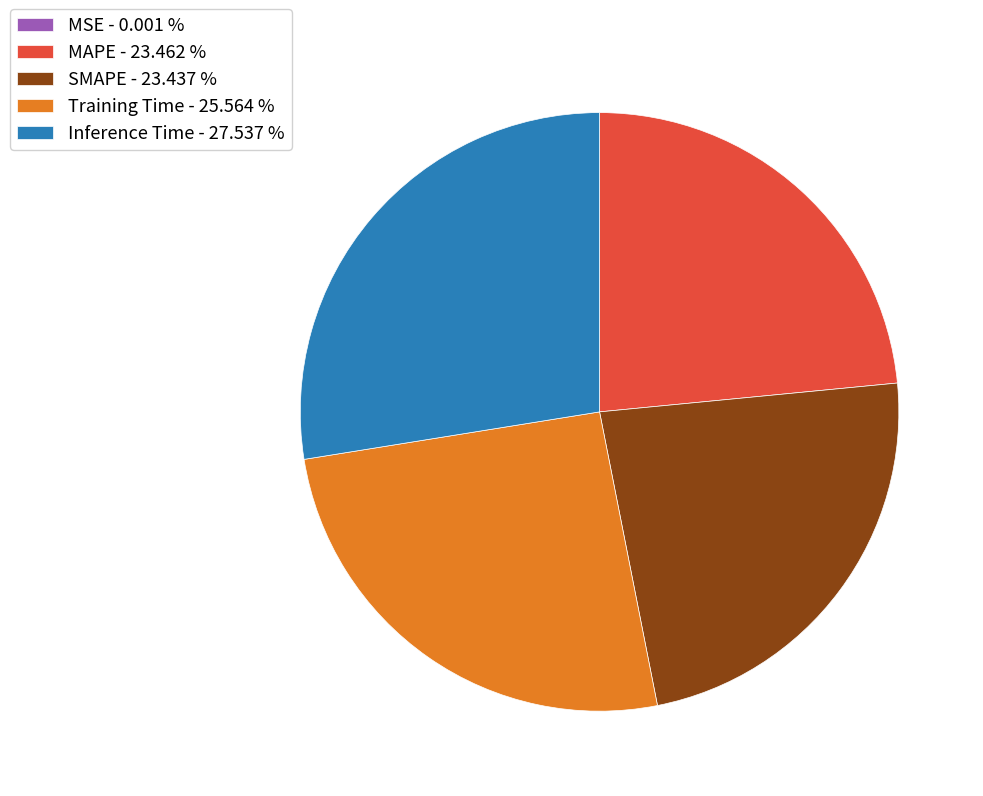

Between Training Time - 25.564 % and Inference Time - 27.537 %, which is larger?

Inference Time - 27.537 %